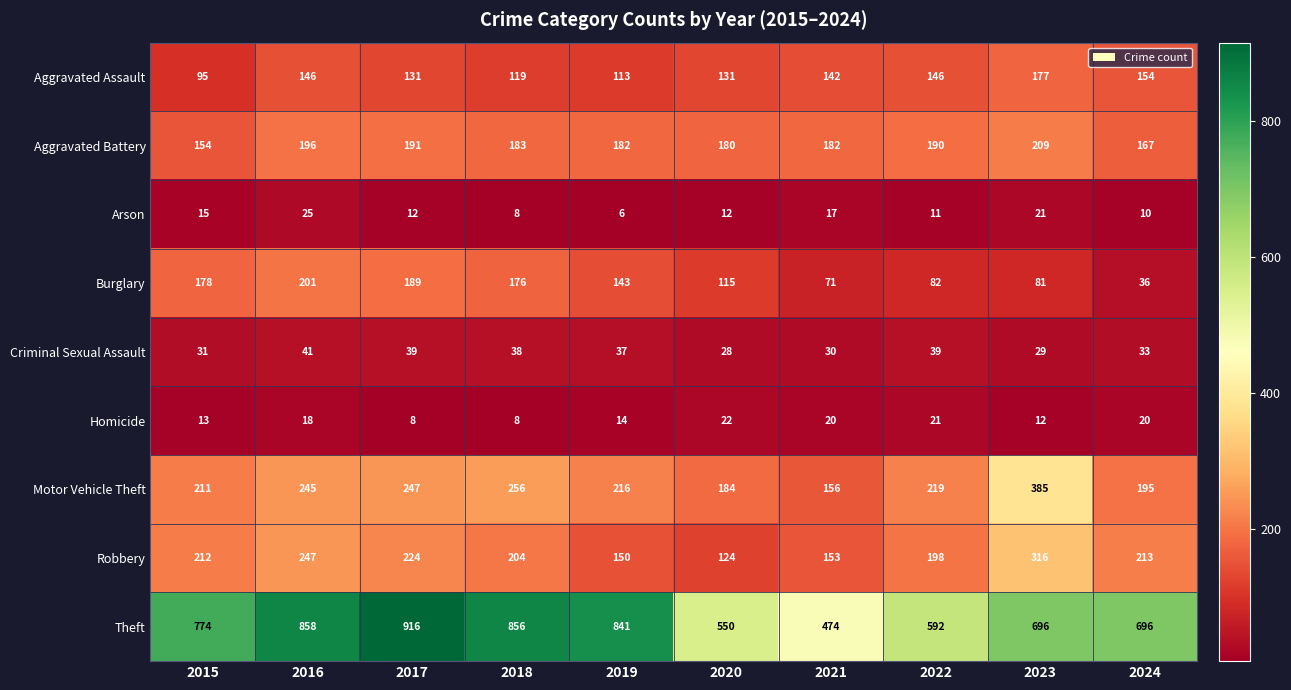

The value of Motor Vehicle Theft at 2016 is 165. True or false?

False